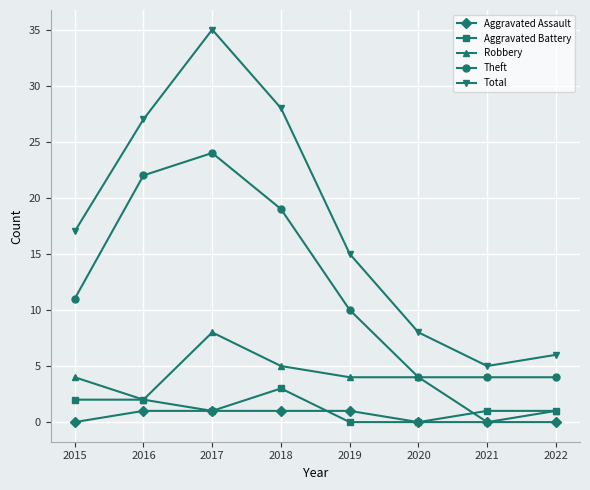

What is the spread (max minus min) of values at 2015?

17